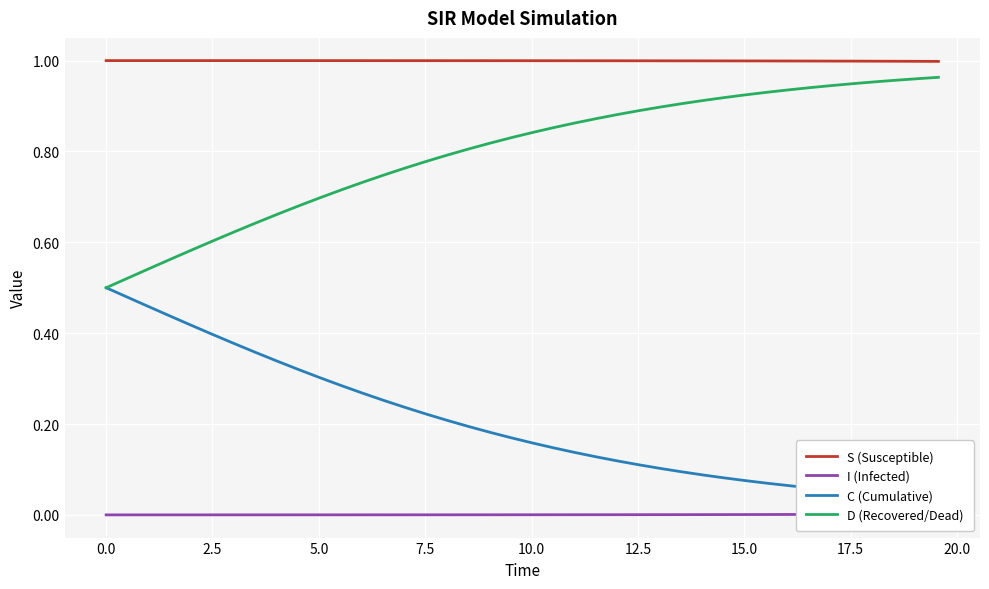

What are all the series names shown in the legend?

S (Susceptible), I (Infected), C (Cumulative), D (Recovered/Dead)